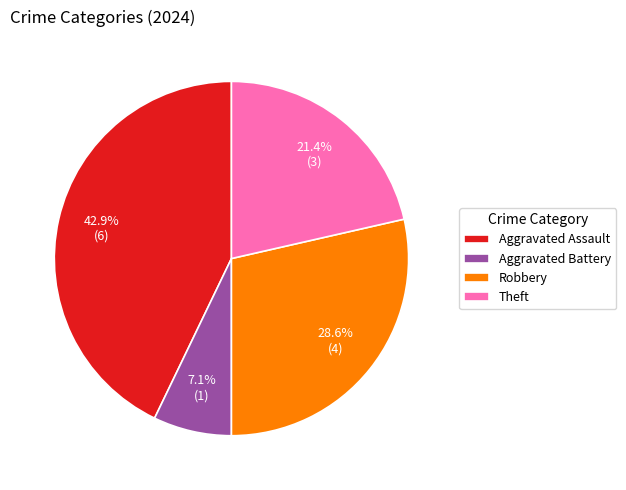

Combined, what portion of the pie is Theft and Aggravated Assault?

64.3%